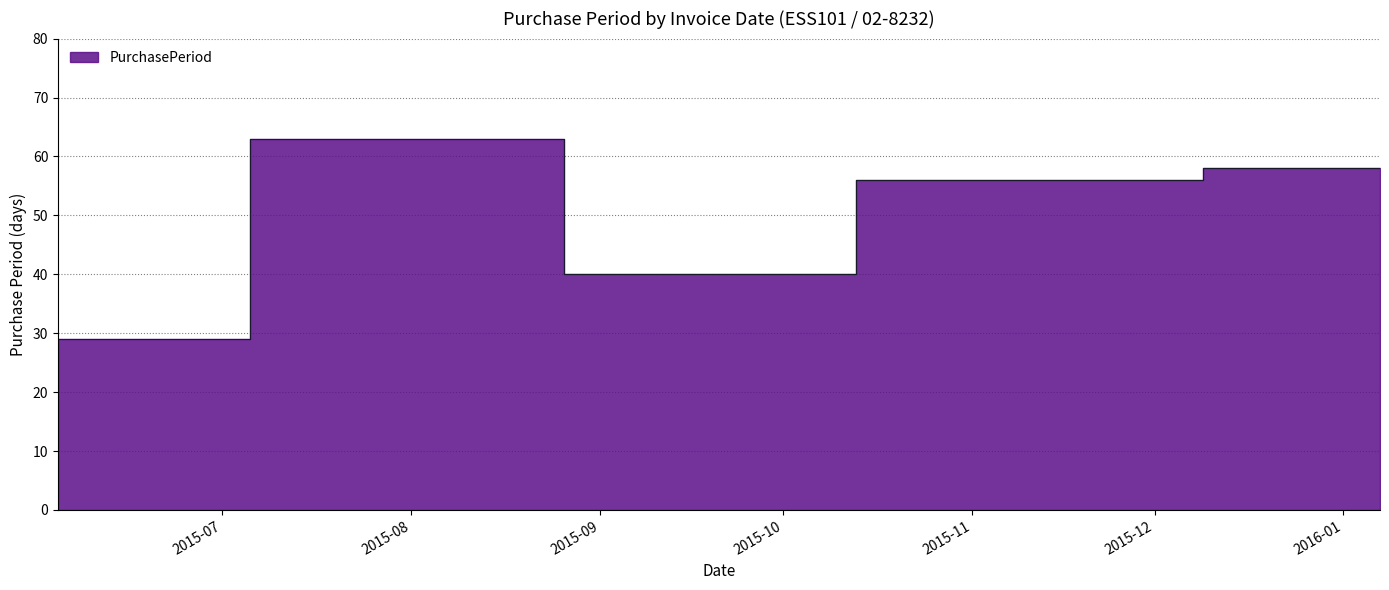

What is the label of the 1st point from the right?

2016-01-07